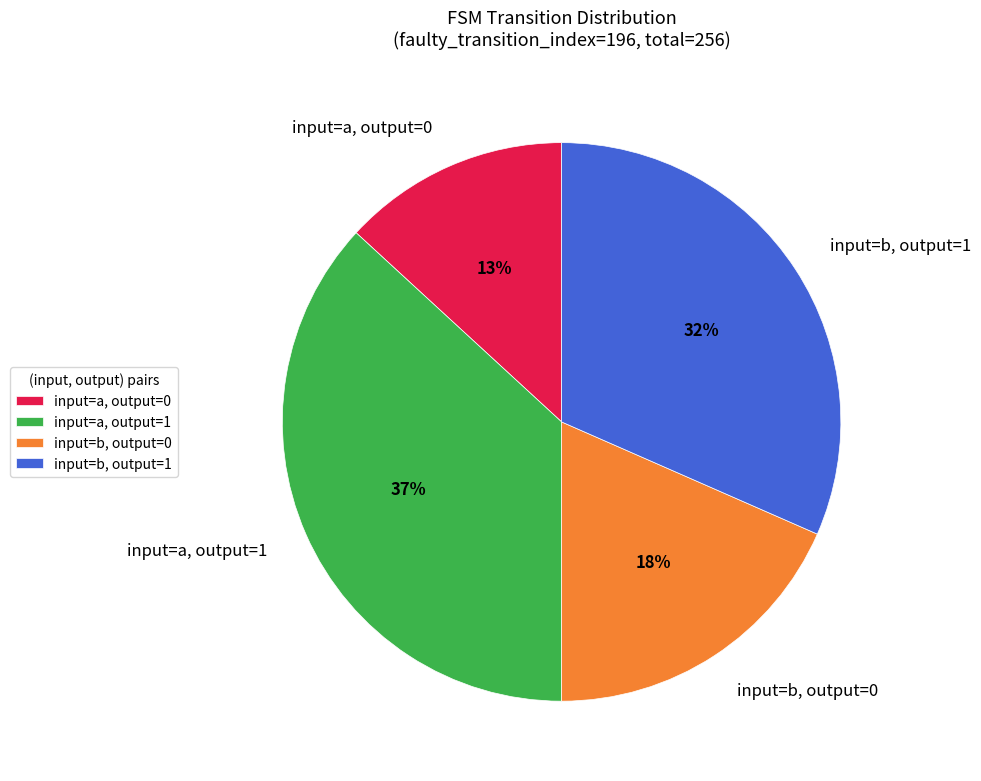

To the nearest percent, what portion does input=b, output=0 represent?

18%